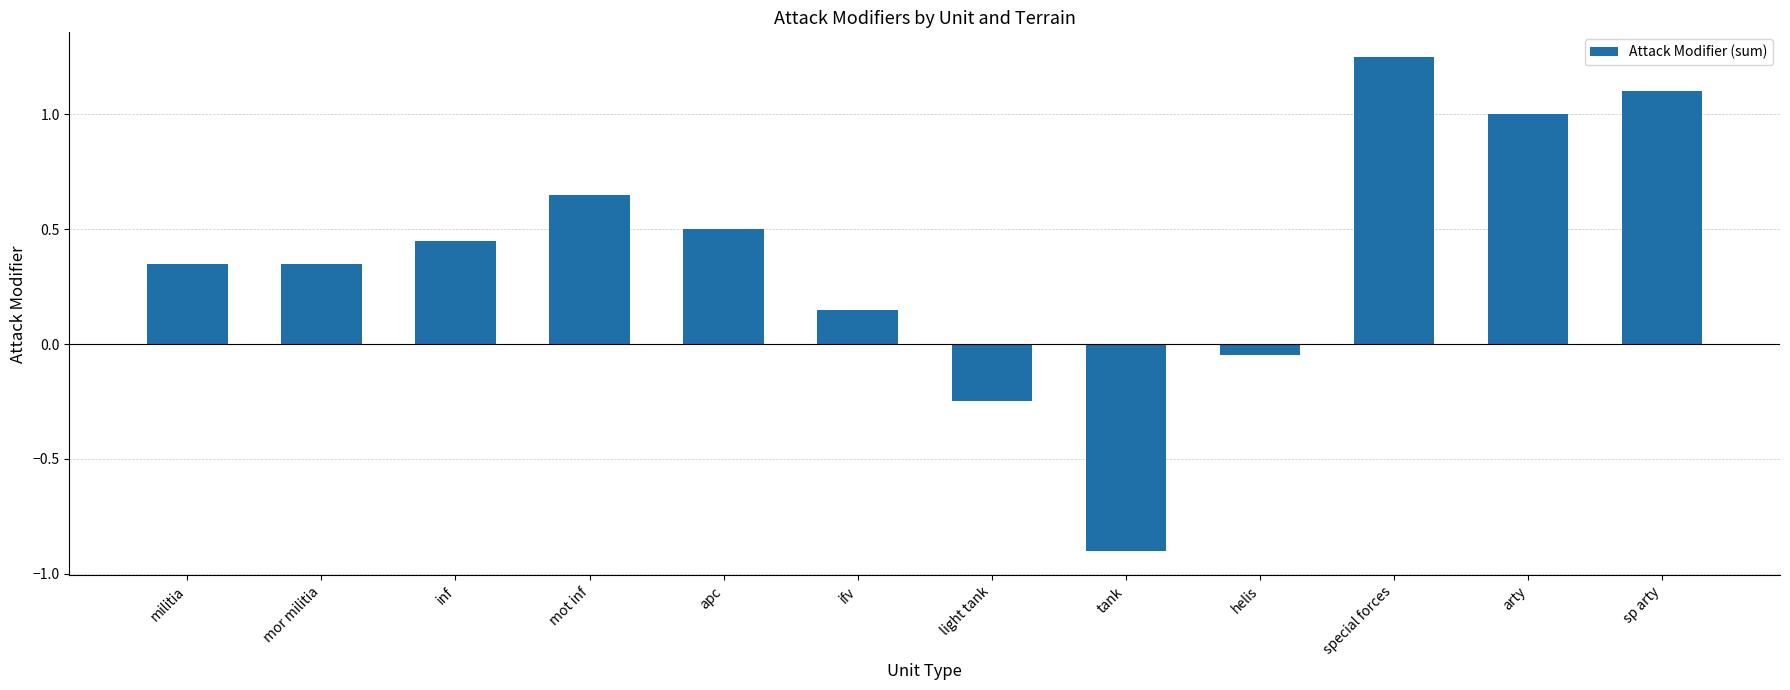

Where is the data nearest to the value 0?

helis